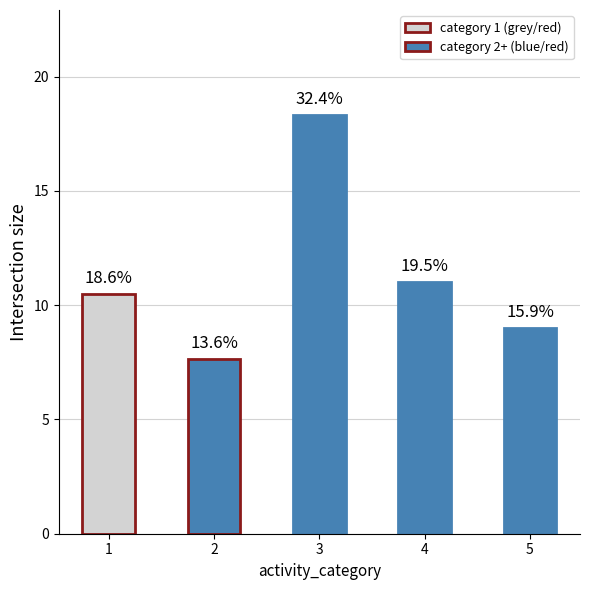

List the labels in order of value, largest first.

3, 4, 1, 5, 2